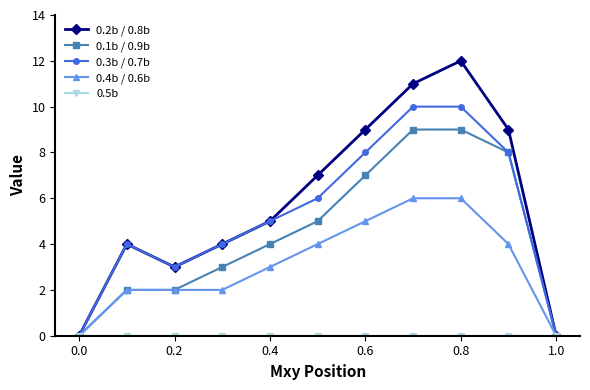

How many interior local peaks does the 0.2b / 0.8b series have?

2